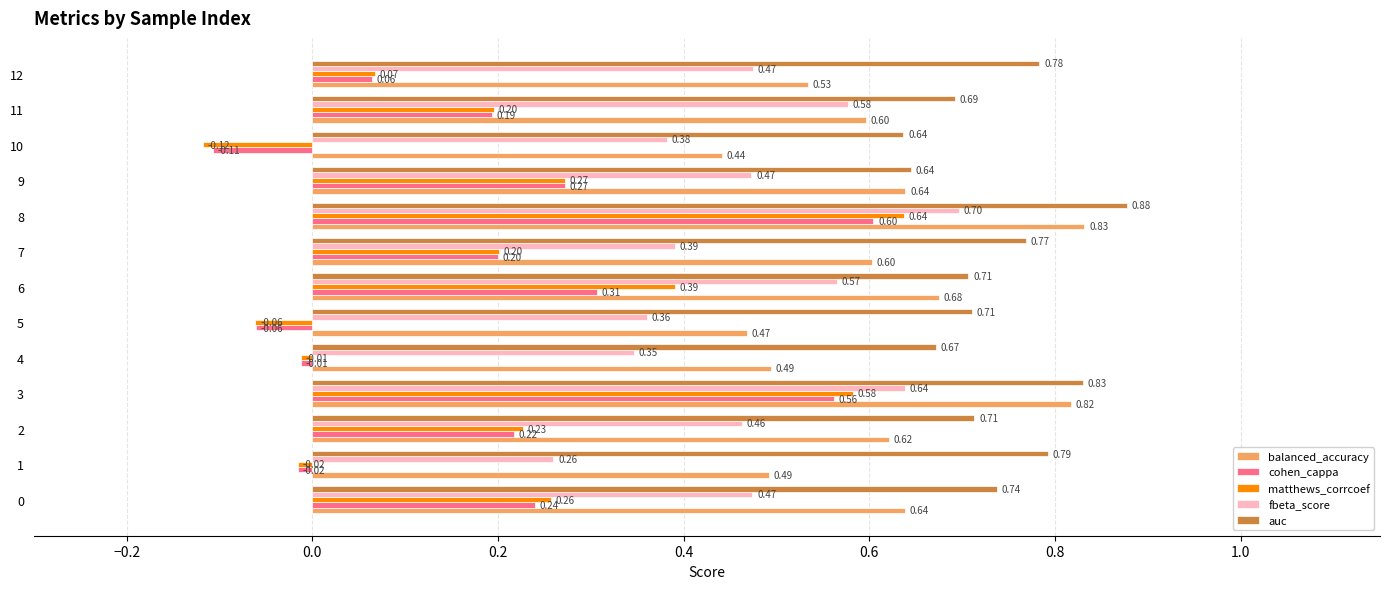

What is the sum of all matthews_corrcoef values?

2.6